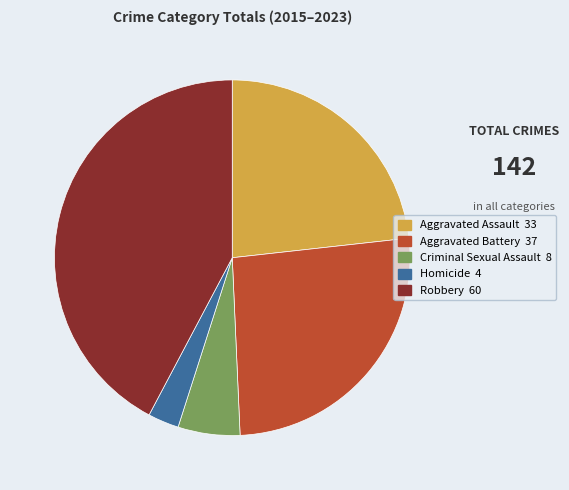

True or false: Aggravated Assault accounts for 32% of the total.

False